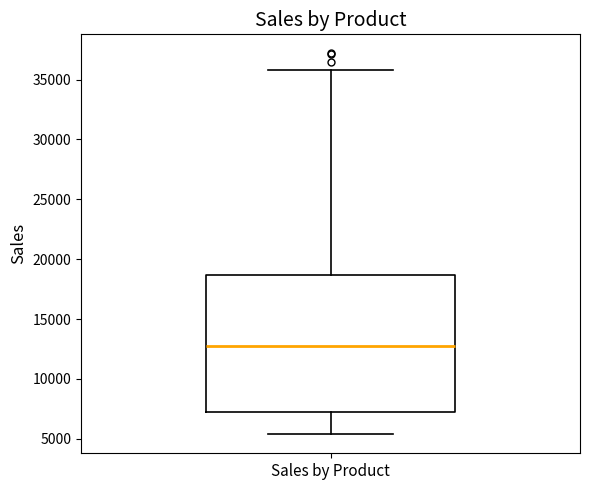

Transcribe this box plot: give where the median line is, the range the box spans, and where the two whiskers end, as read against the y-axis. The values are not printed on the chart, so give them approximately, as read against the axis.

median 13000, box 7000 to 18500, whiskers 5500 to 36000